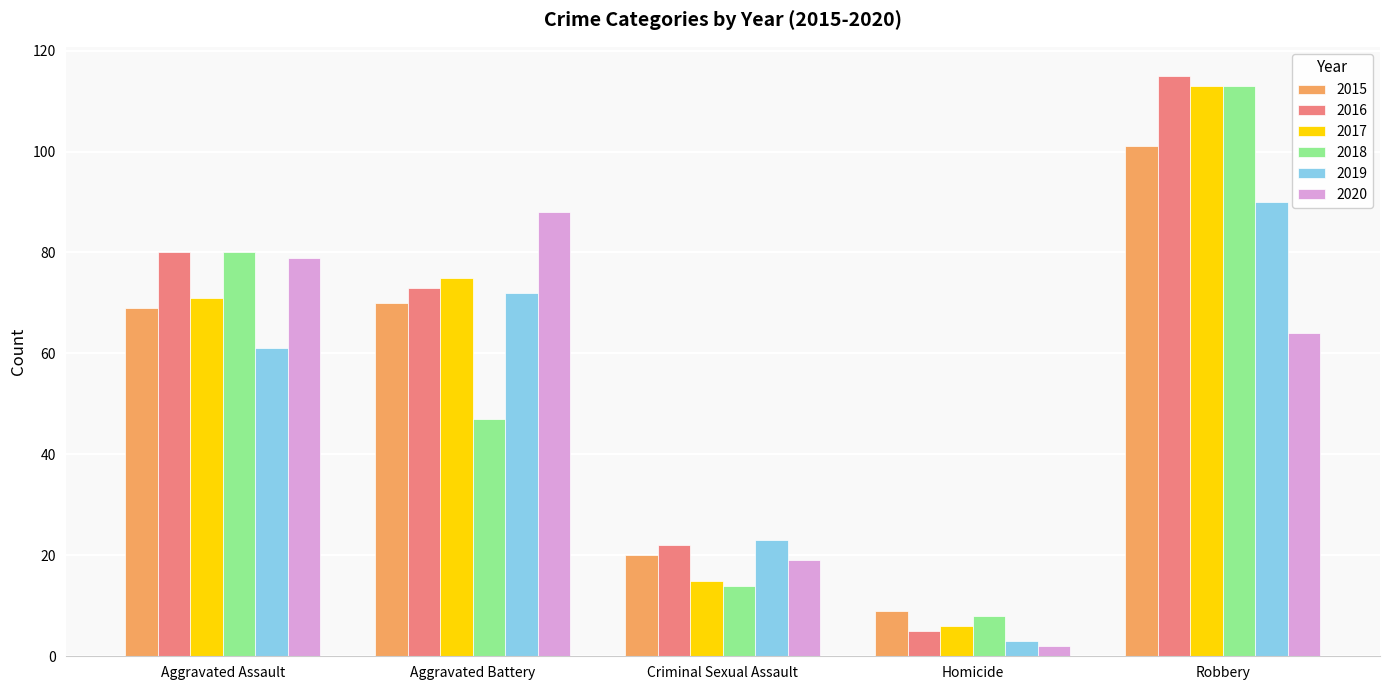

Is it true that 2019 equals 61 at Aggravated Assault?

True